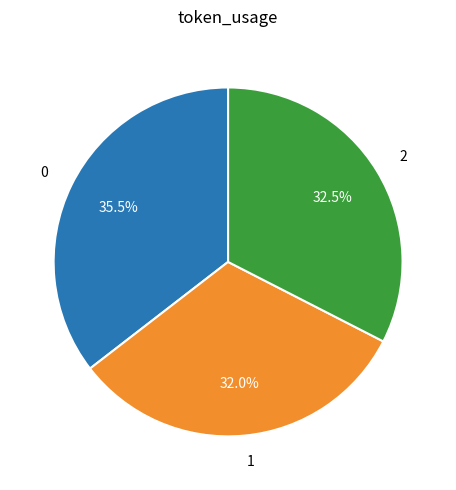

Is there any slice that represents more than half of the pie?

No